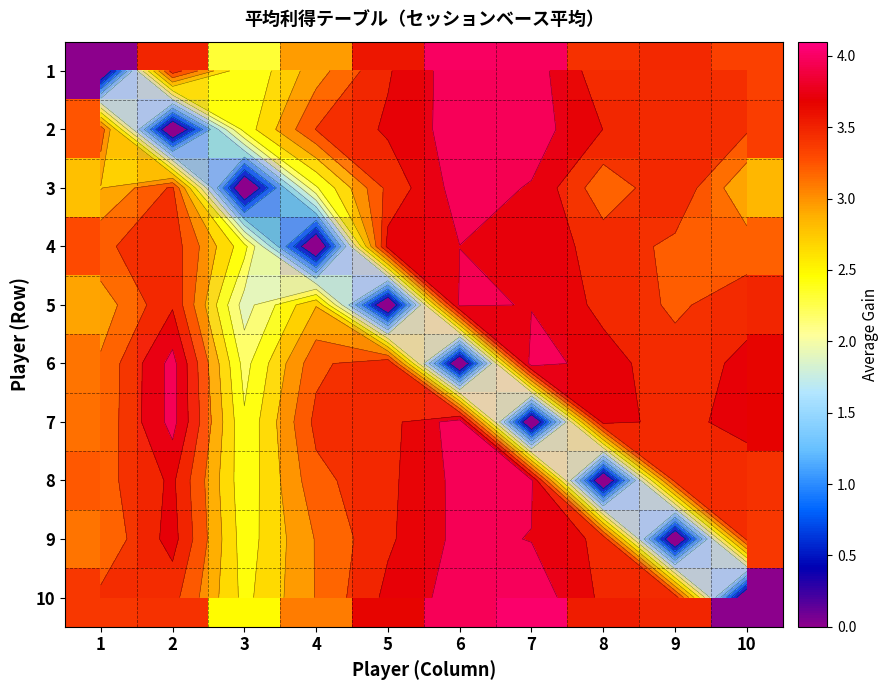

What is the sum of the 6 values at 8 and 4?

6.9